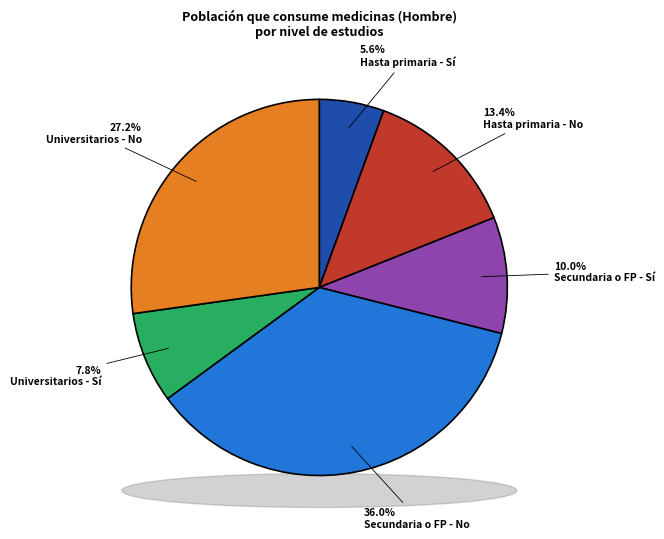

What is the largest slice in the pie chart?

Secundaria o FP - No